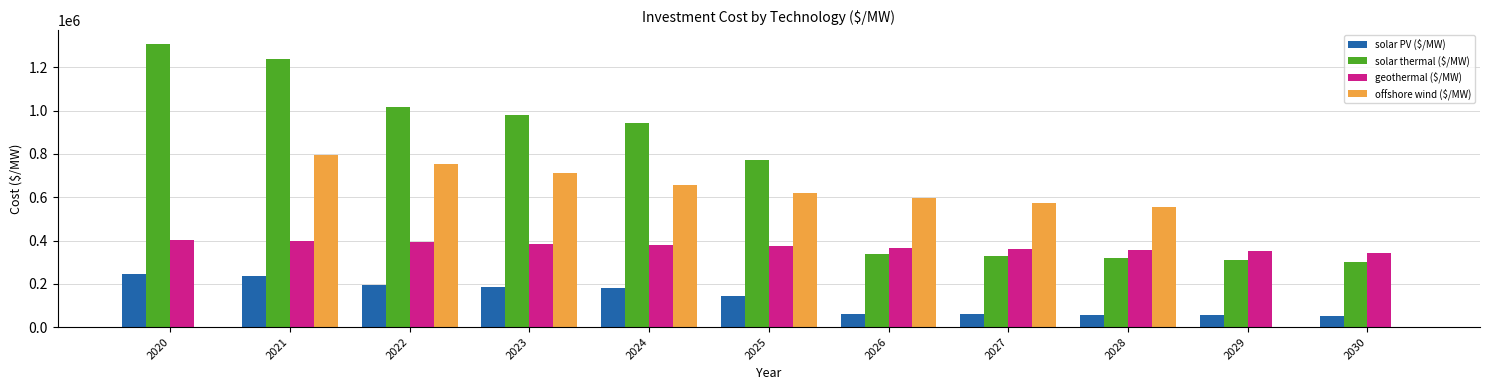

Where is solar thermal ($/MW) nearest to the value 804086?

2025